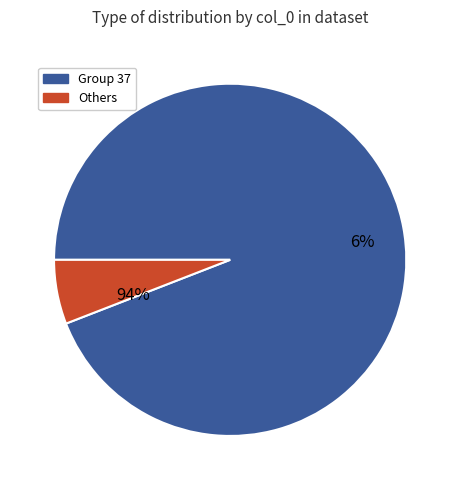

Is there any slice that represents more than half of the pie?

Yes